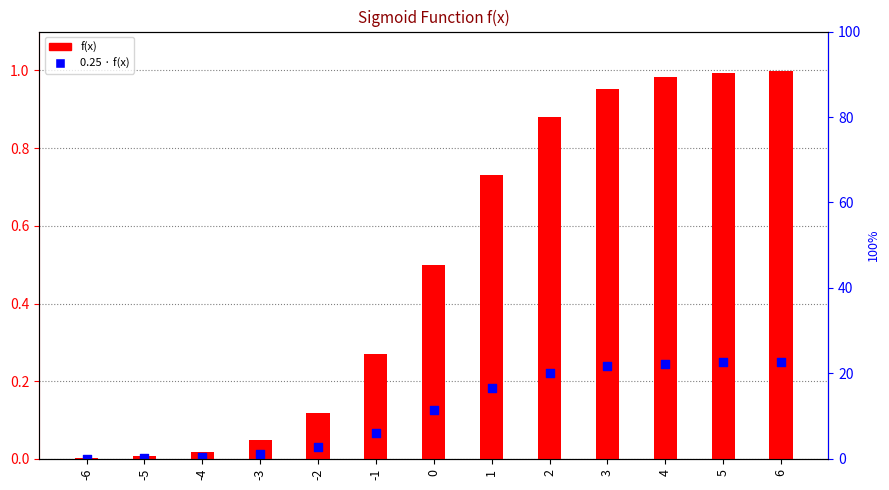

Which series contains the lowest Y value?

0.25 · f(x)